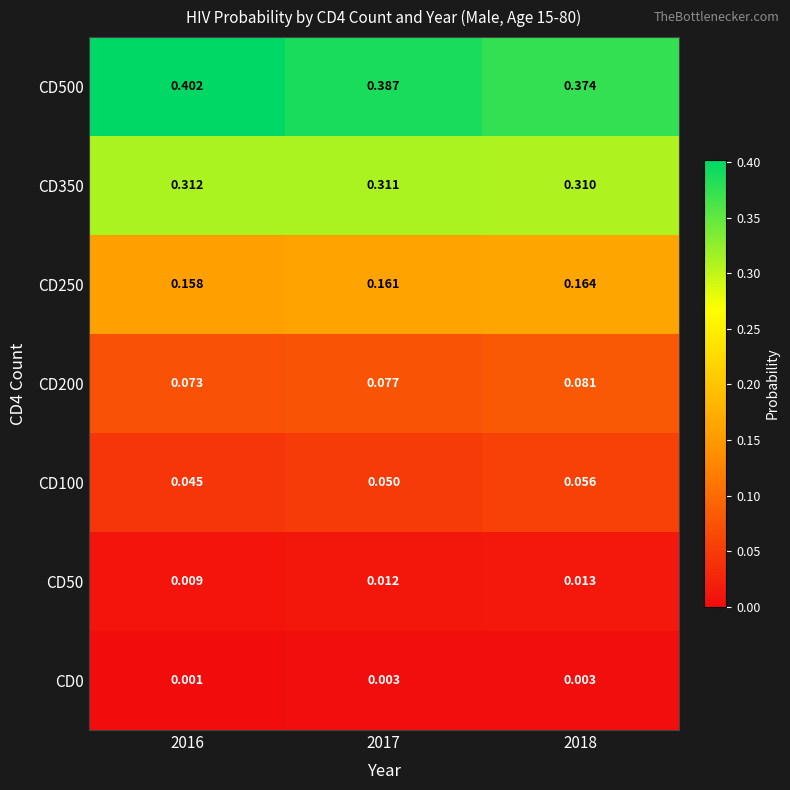

Between 2016 and 2017, which series saw the biggest shift?

CD500